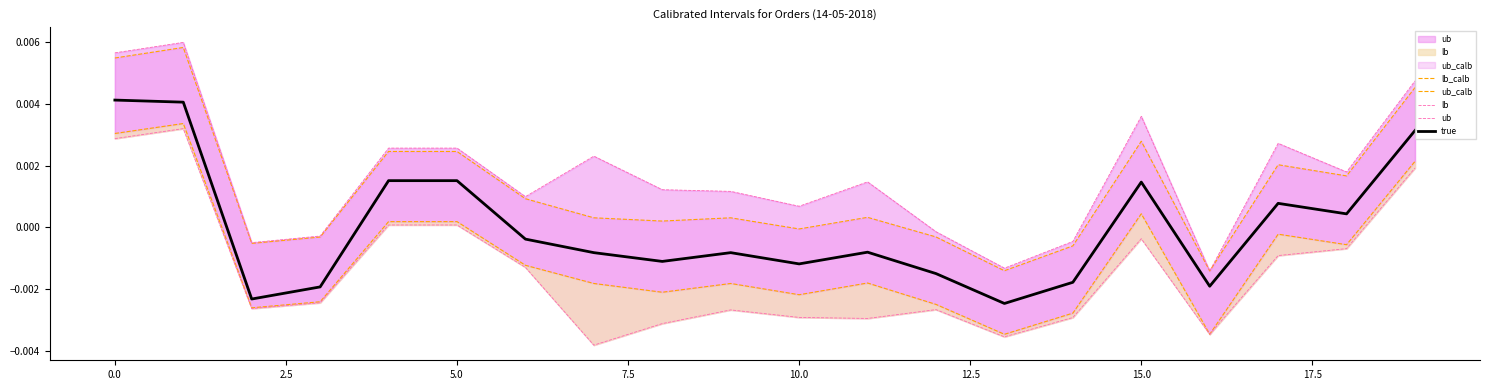

How many categories are shown in the chart?

20